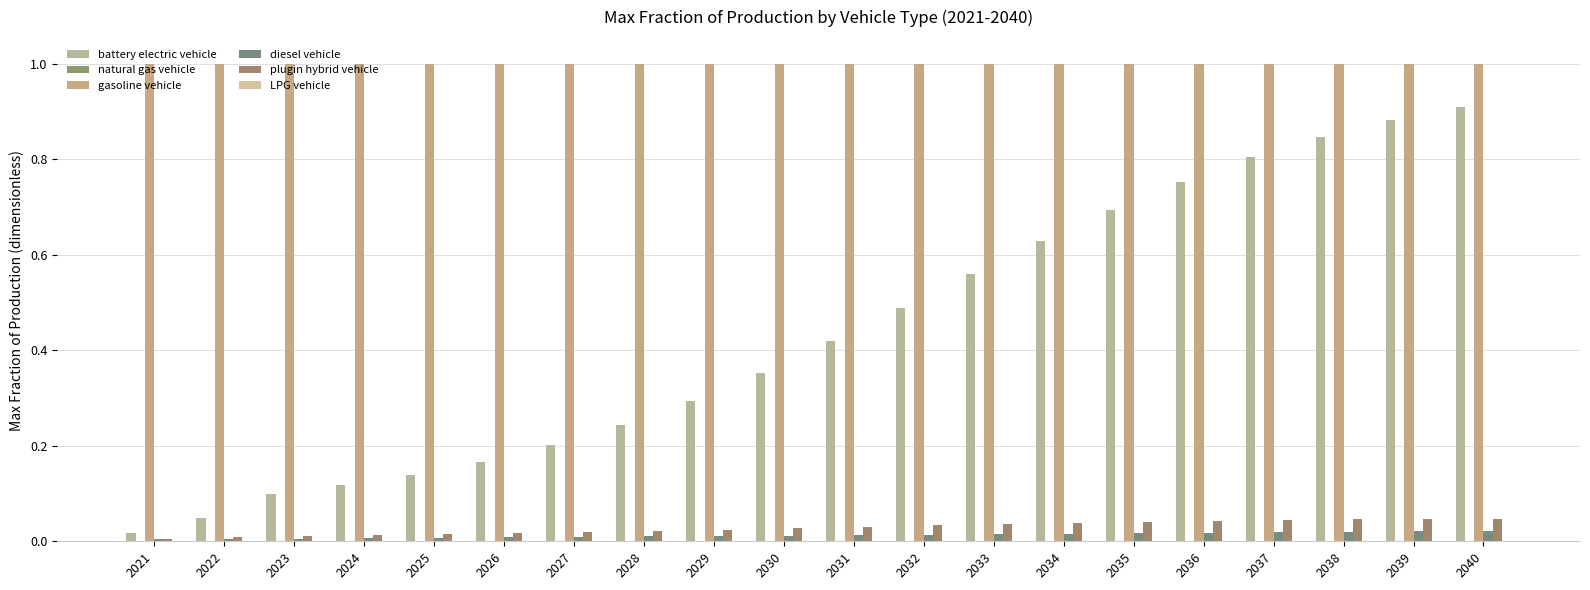

At which category is the sum across all series the highest?

2040